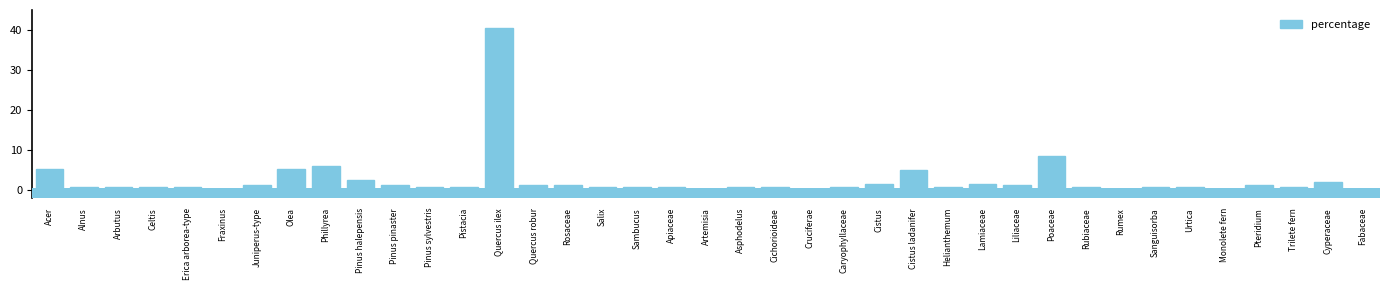

Reading left to right, extract all data points from this chart.

Acer=5.3	Alnus=0.8	Arbutus=0.8	Celtis=0.8	Erica arborea-type=0.8	Fraxinus=0.4	Juniperus-type=1.2	Olea=5.3	Phillyrea=6.1	Pinus halepensis=2.5	Pinus pinaster=1.2	Pinus sylvestris=0.8	Pistacia=0.8	Quercus ilex=40.6	Quercus robur=1.2	Rosaceae=1.2	Salix=0.8	Sambucus=0.8	Apiaceae=0.8	Artemisia=0.4	Asphodelus=0.8	Cichorioideae=0.8	Cruciferae=0.4	Caryophyllaceae=0.8	Cistus=1.6	Cistus ladanifer=4.9	Helianthemum=0.8	Lamiaceae=1.6	Liliaceae=1.2	Poaceae=8.6	Rubiaceae=0.8	Rumex=0.4	Sanguisorba=0.8	Urtica=0.8	Monolete fern=0.4	Pteridium=1.2	Trilete fern=0.8	Cyperaceae=2.0	Fabaceae=0.0